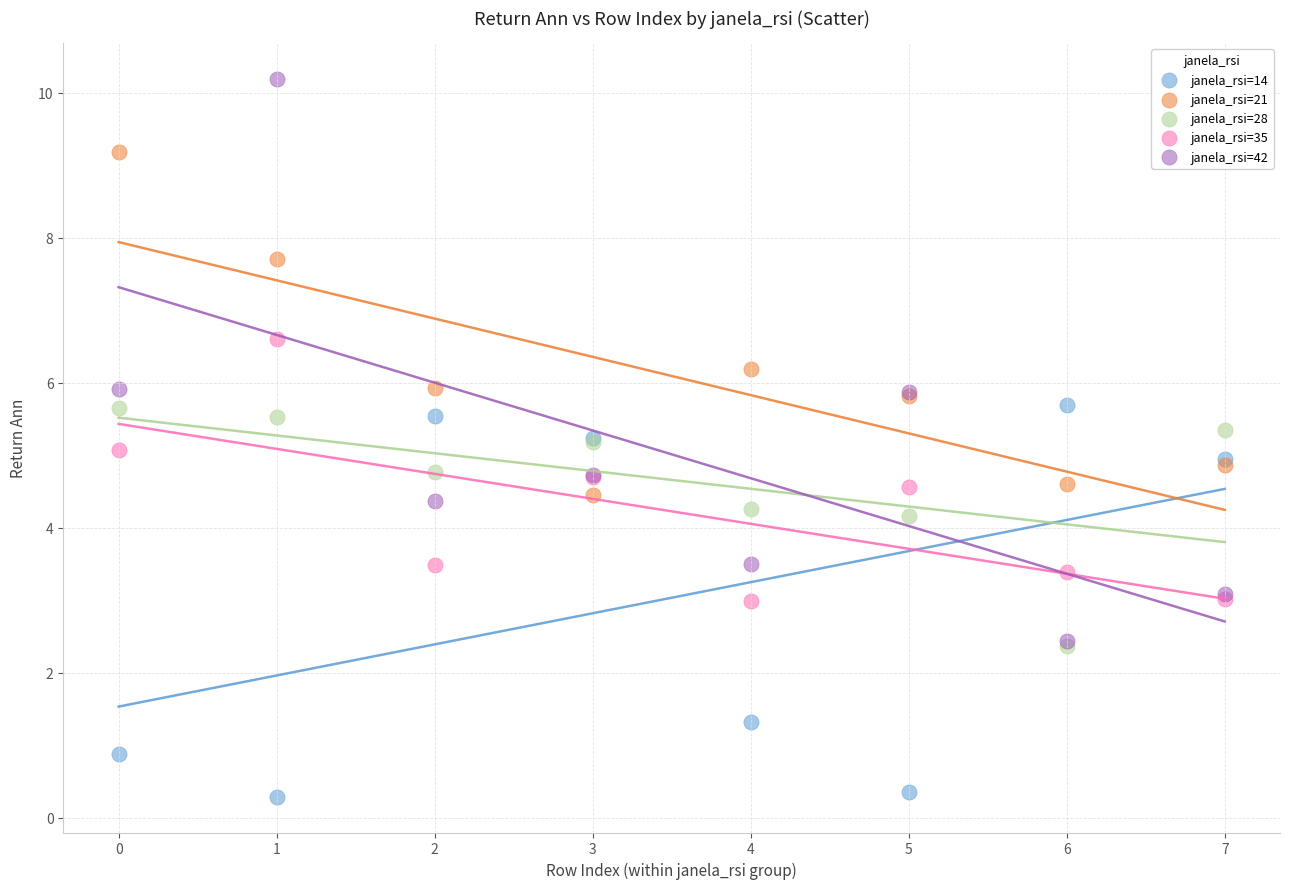

What are all the series names shown in the legend?

janela_rsi=14, janela_rsi=21, janela_rsi=28, janela_rsi=35, janela_rsi=42